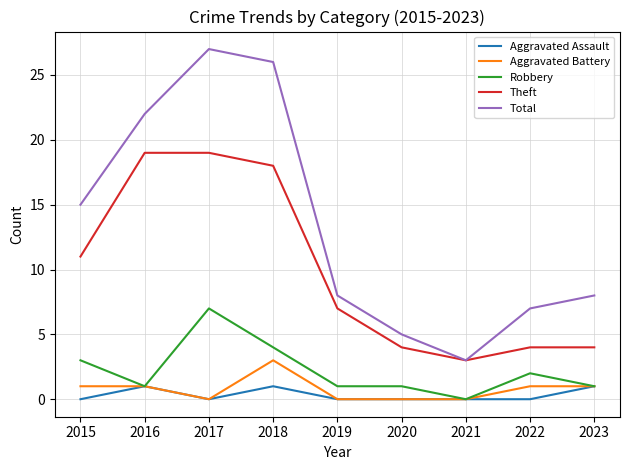

Reading left to right, list all the values displayed in this chart.

Aggravated Assault: 2015=0	2016=1	2017=0	2018=1	2019=0	2020=0	2021=0	2022=0	2023=1
Aggravated Battery: 2015=1	2016=1	2017=0	2018=3	2019=0	2020=0	2021=0	2022=1	2023=1
Robbery: 2015=3	2016=1	2017=7	2018=4	2019=1	2020=1	2021=0	2022=2	2023=1
Theft: 2015=11	2016=19	2017=19	2018=18	2019=7	2020=4	2021=3	2022=4	2023=4
Total: 2015=15	2016=22	2017=27	2018=26	2019=8	2020=5	2021=3	2022=7	2023=8